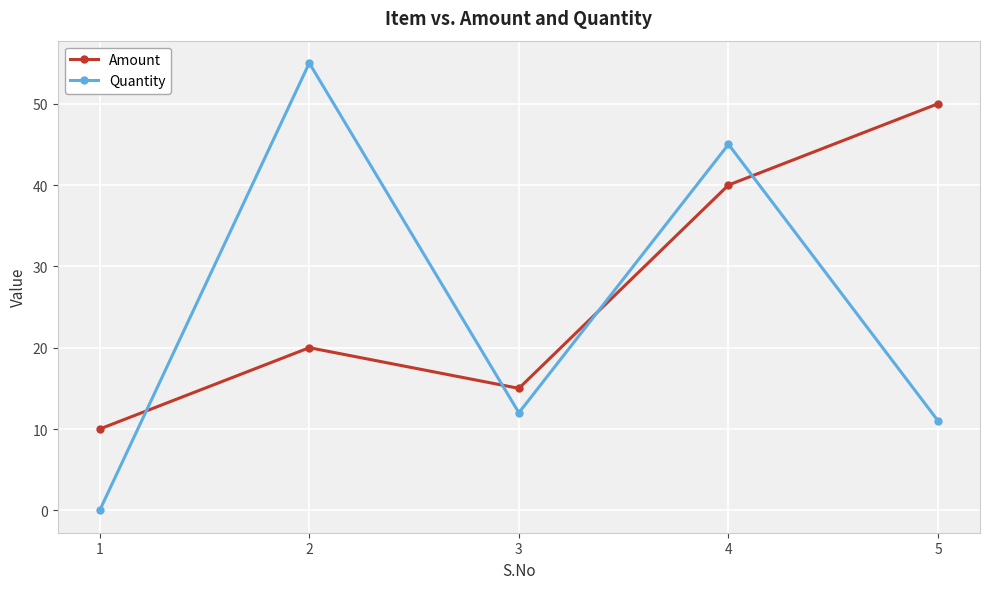

The value of Quantity at 3 is 5. True or false?

False